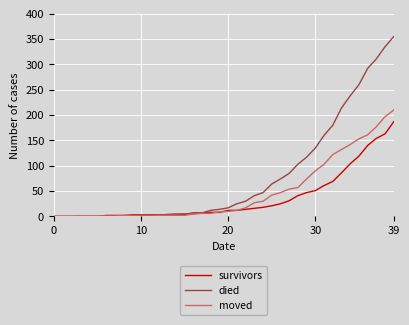

What is the highest value of the died series?

355